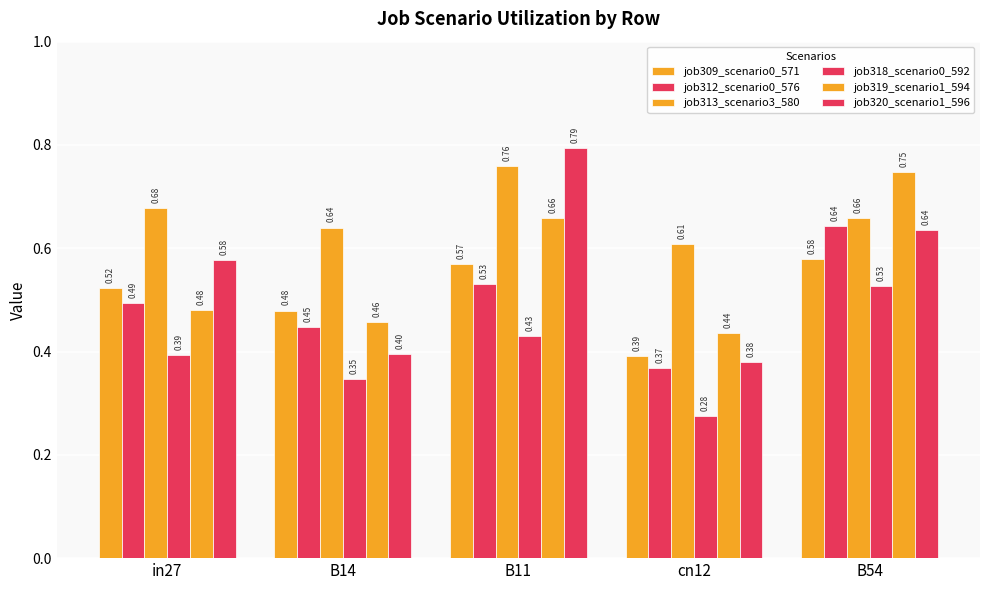

Which series has the largest total across all categories?

job313_scenario3_580